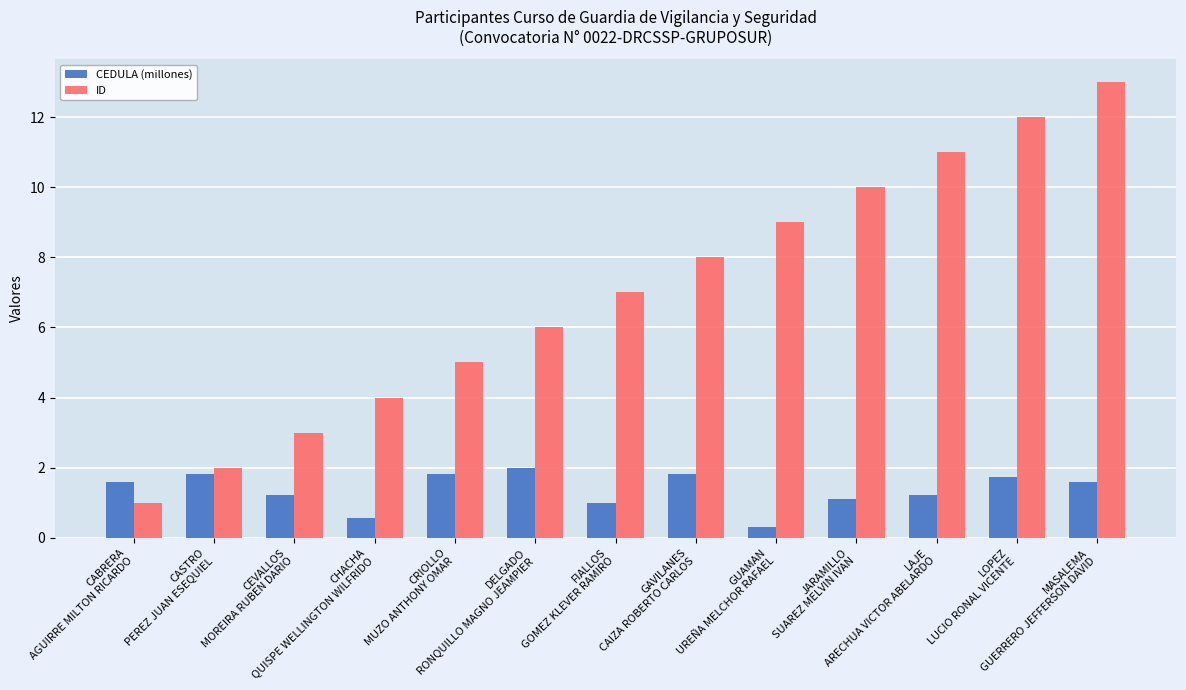

Is it true that ID equals 9.0 at GUAMAN
UREÑA MELCHOR RAFAEL?

True